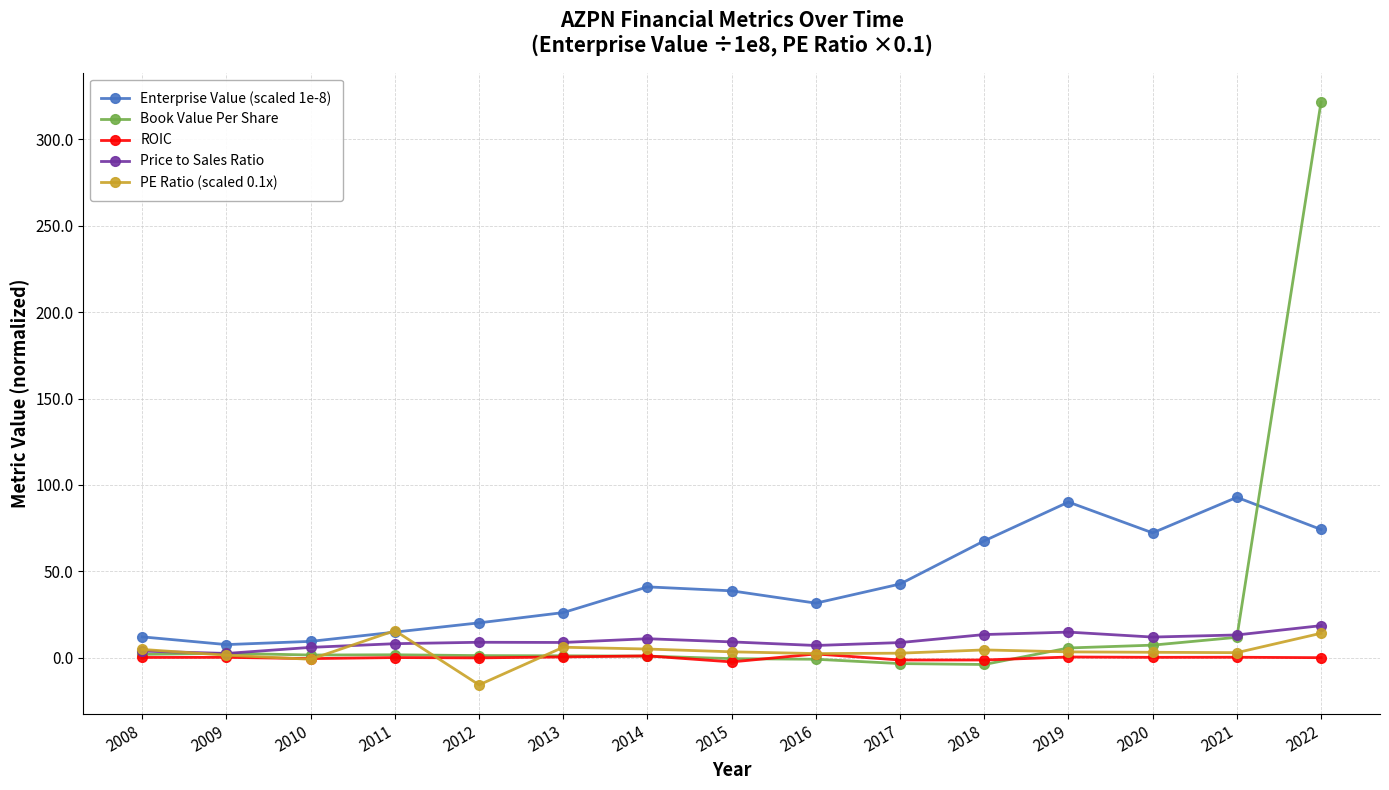

How many series are shown in this chart?

5